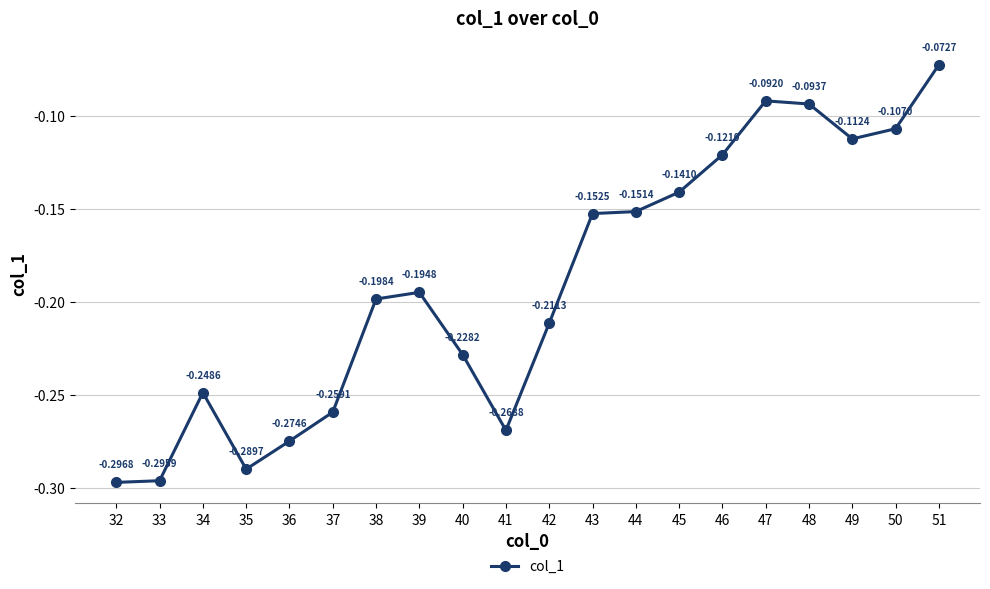

Where is the first local maximum?

34